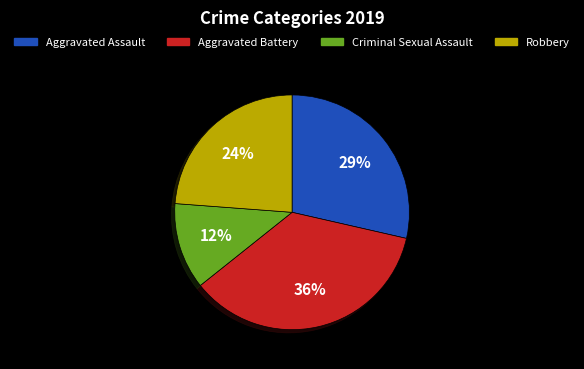

What percentage is the Aggravated Battery slice, to the nearest percent?

36%